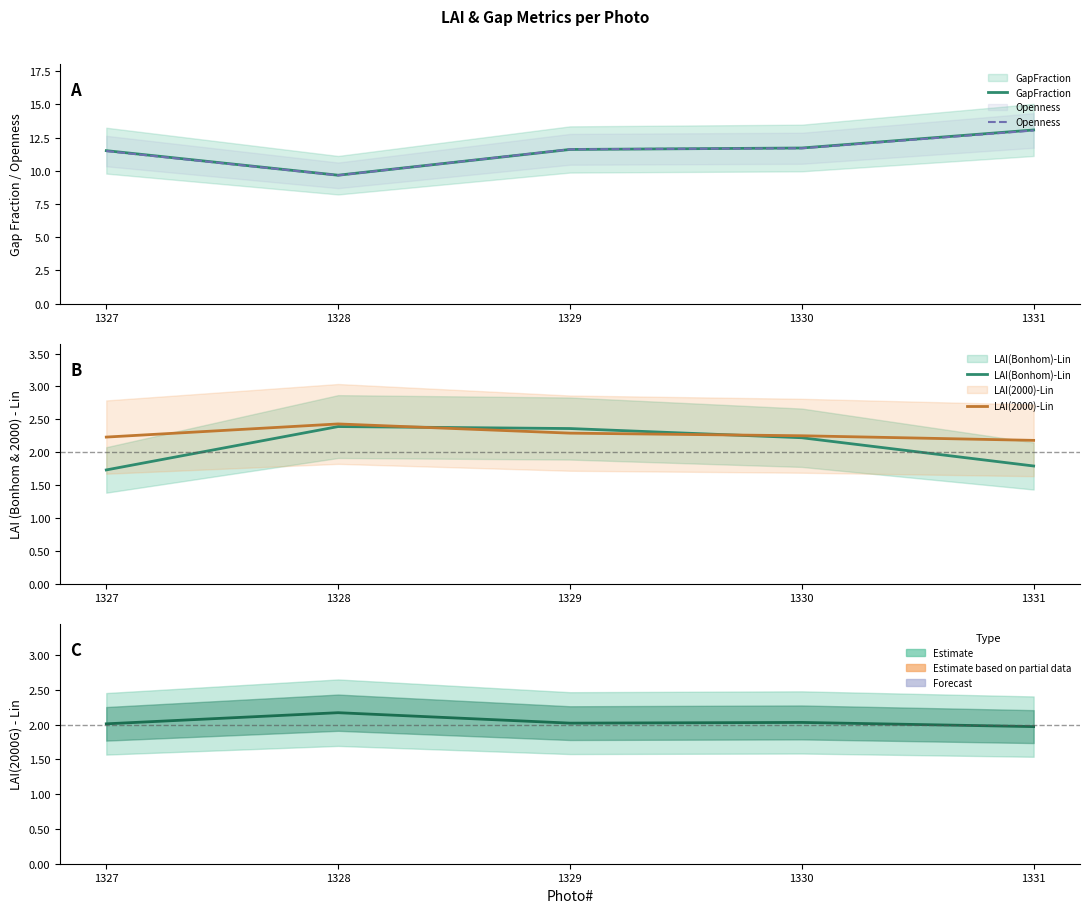

Rank the categories by LAI(Bonhom)-Lin value from highest to lowest.

1328, 1329, 1330, 1331, 1327